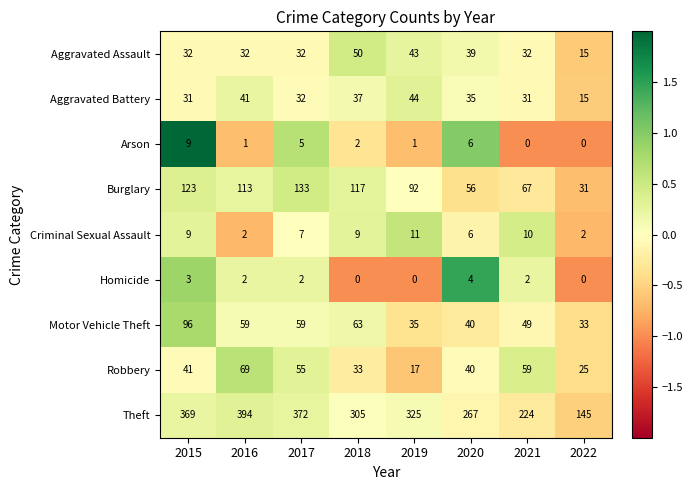

At which label does Aggravated Assault reach its minimum?

2022